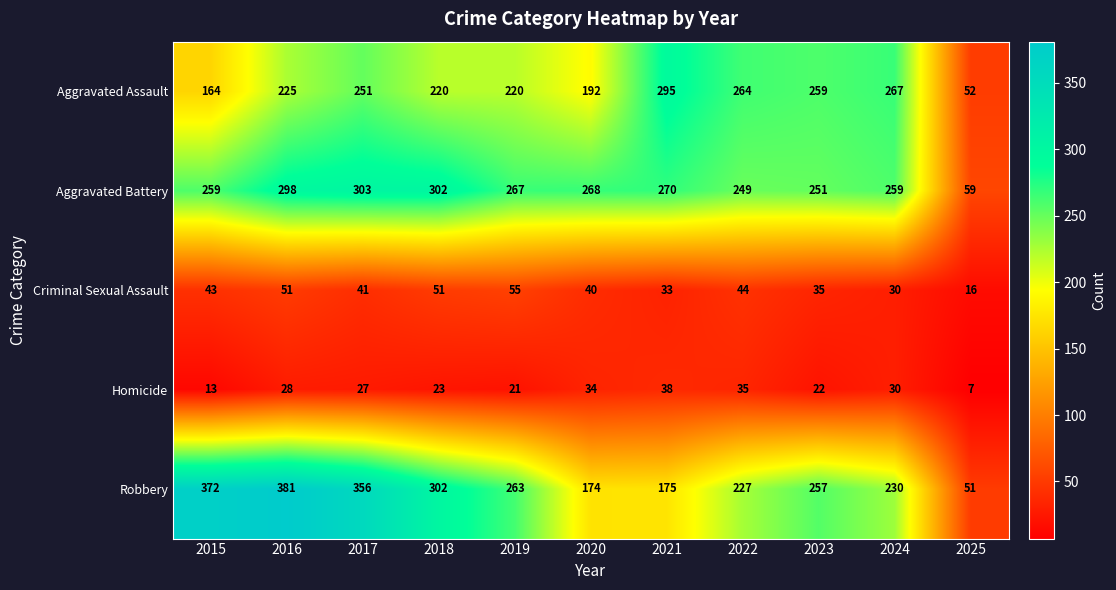

True or false: Robbery has a value of 70 at 2018.

False